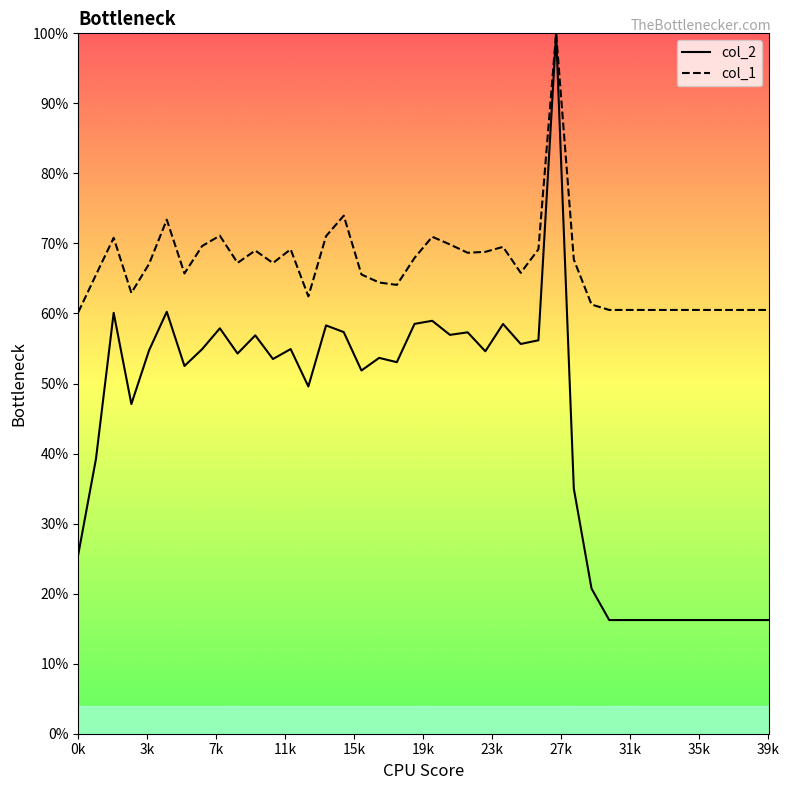

What are all the series names shown in the legend?

col_2, col_1